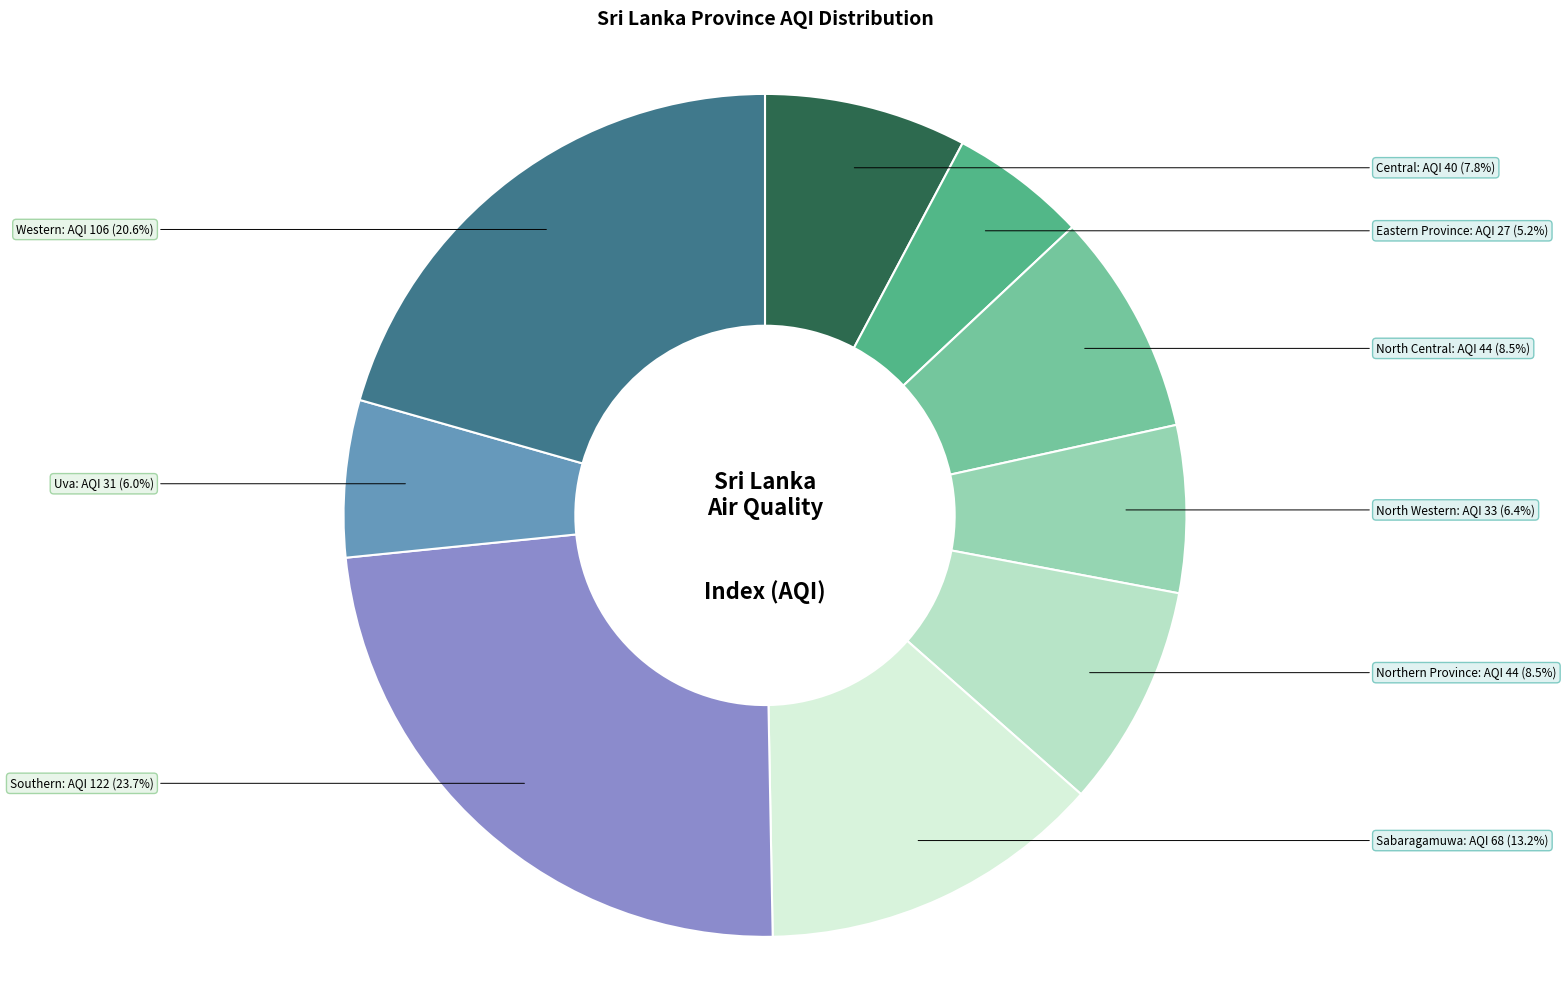

Does Southern account for over 50% of the chart?

No